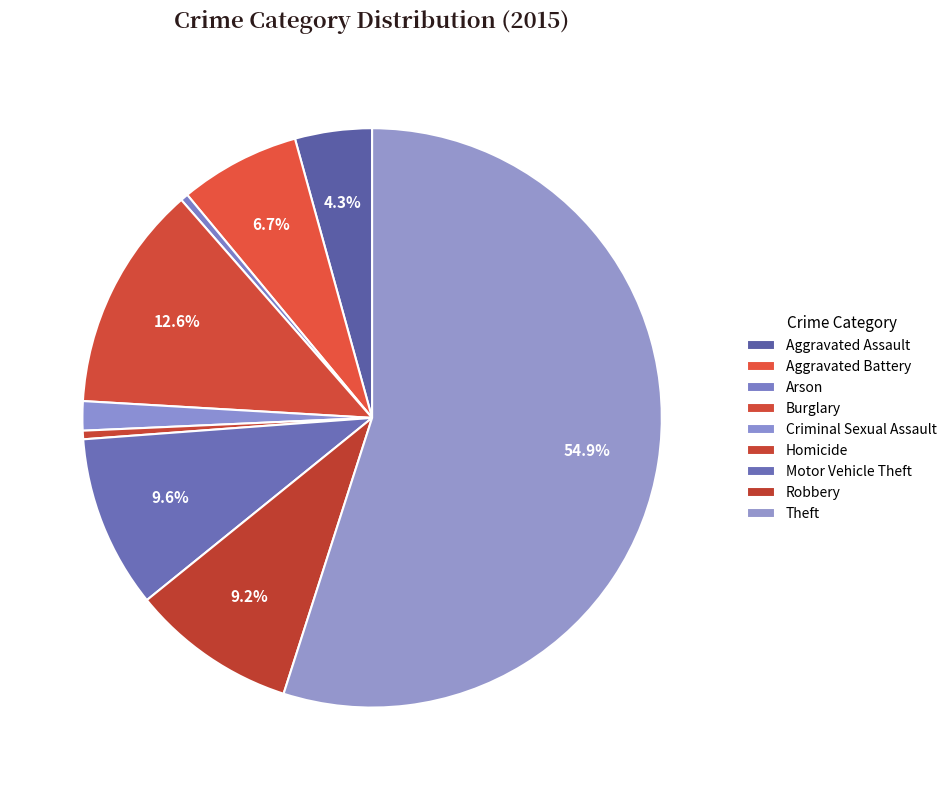

Which has a higher value, Aggravated Assault or Motor Vehicle Theft?

Motor Vehicle Theft